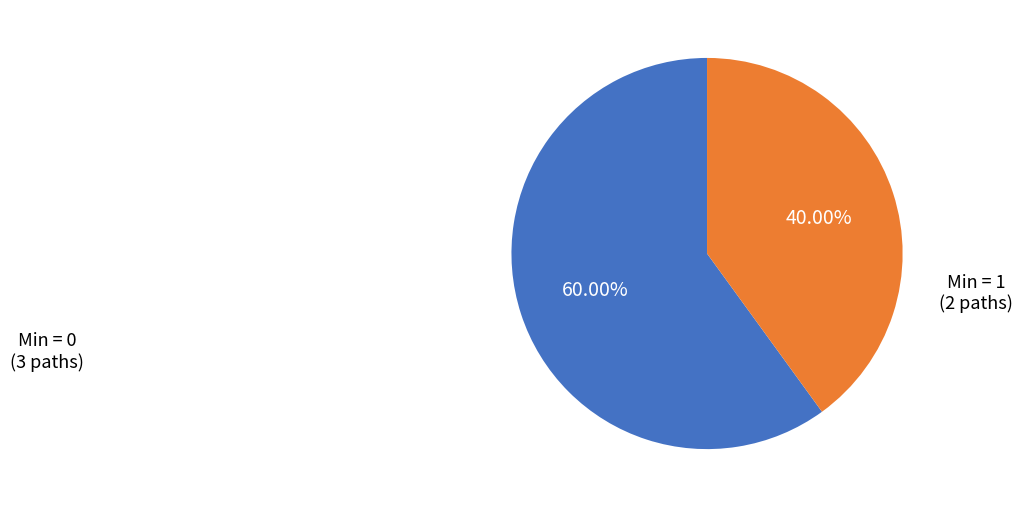

Is there any slice that represents more than half of the pie?

Yes